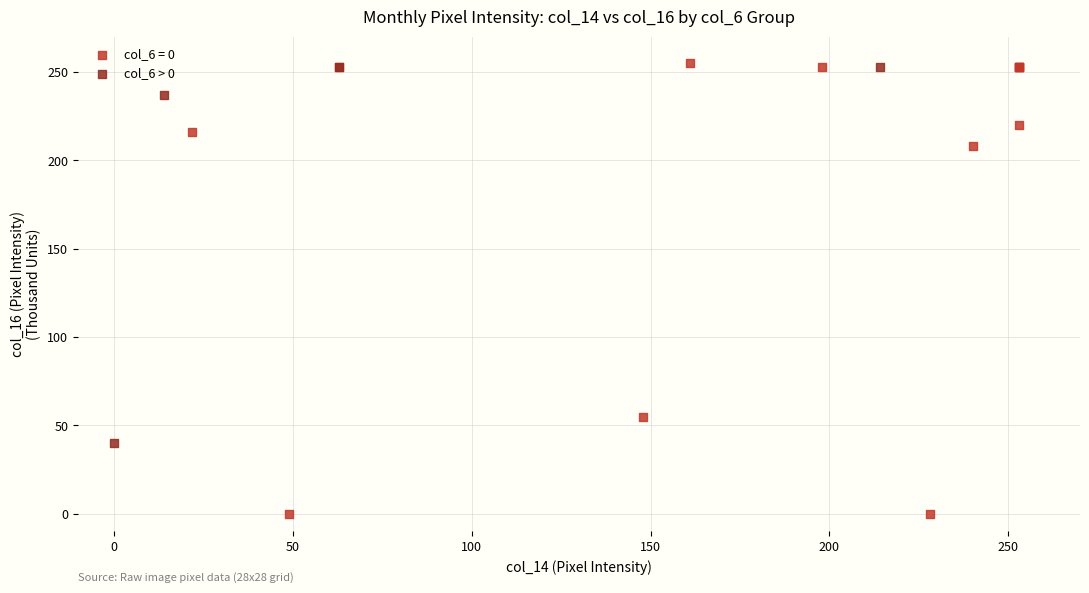

Which series contains the lowest Y value?

col_6 = 0